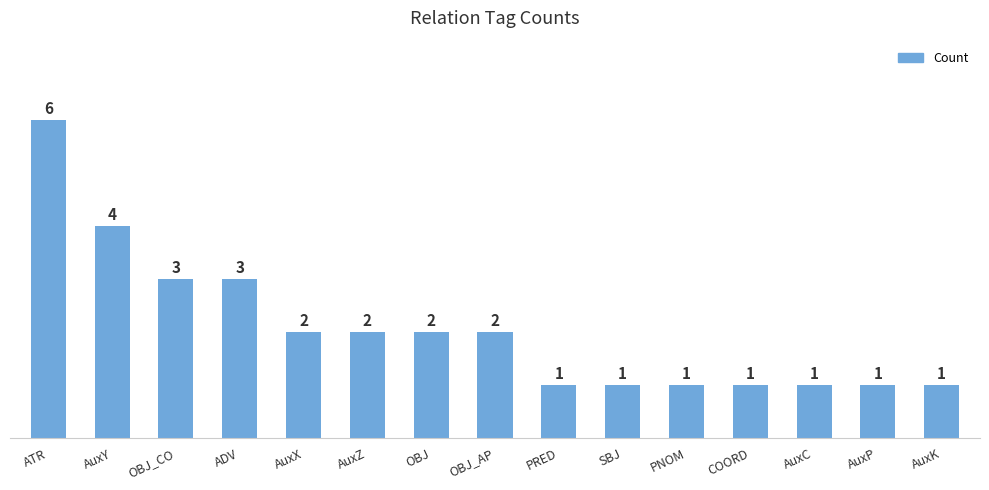

How many values are below 2?

7